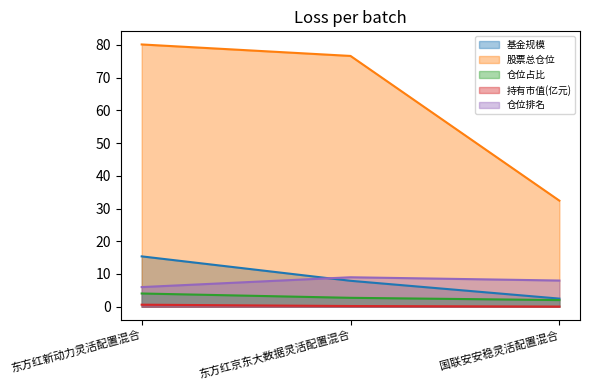

List the labels in order of 仓位占比 value, largest first.

东方红新动力灵活配置混合, 东方红京东大数据灵活配置混合, 国联安安稳灵活配置混合